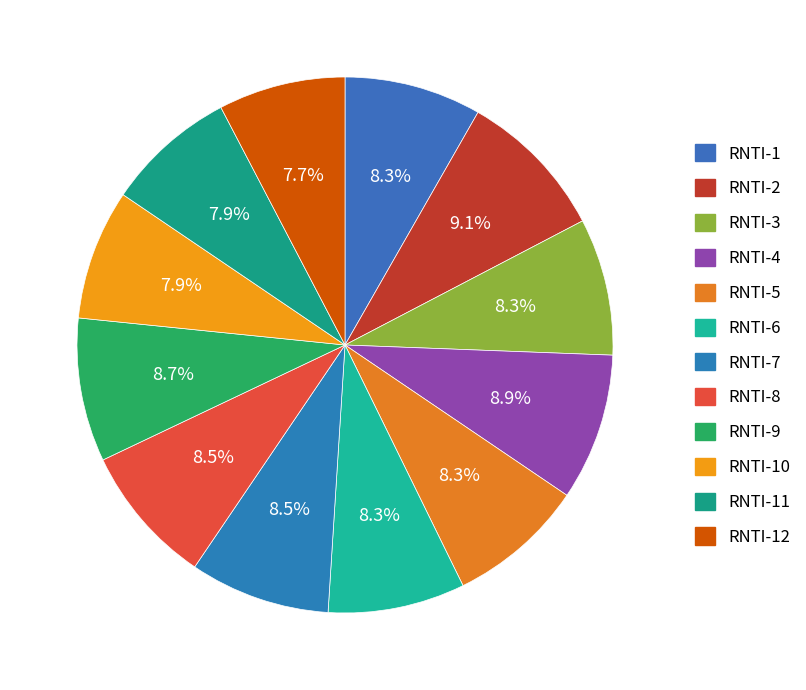

True or false: RNTI-8 accounts for 1% of the total.

False